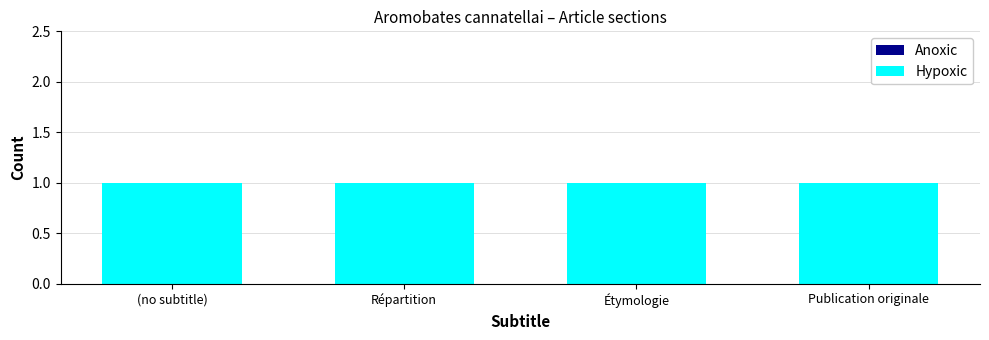

Reading right to left, extract all data points from this chart.

Anoxic: 0	0	0	0
Hypoxic: 1	1	1	1